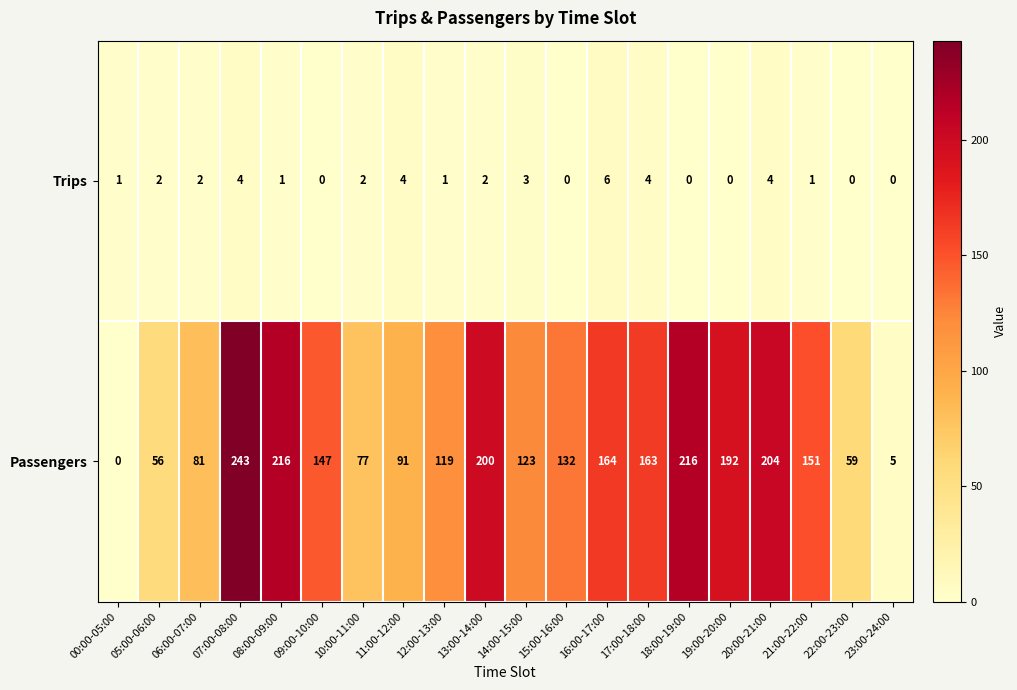

What is the total value across all series at 14:00-15:00?

126